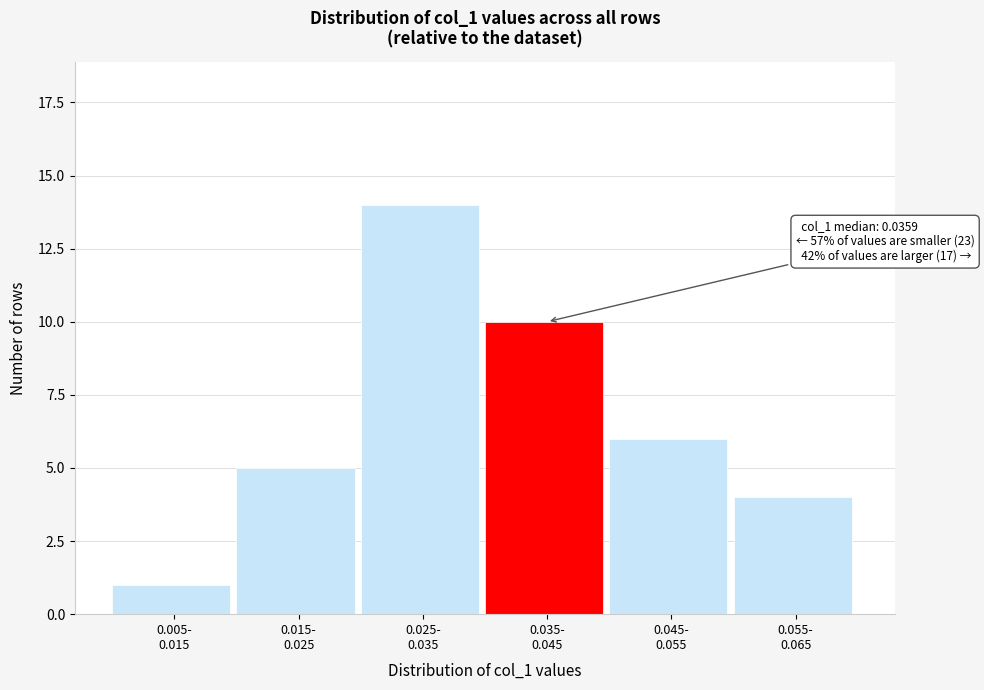

Reading left to right, transcribe all the data shown in this chart.

1	5	14	10	6	4